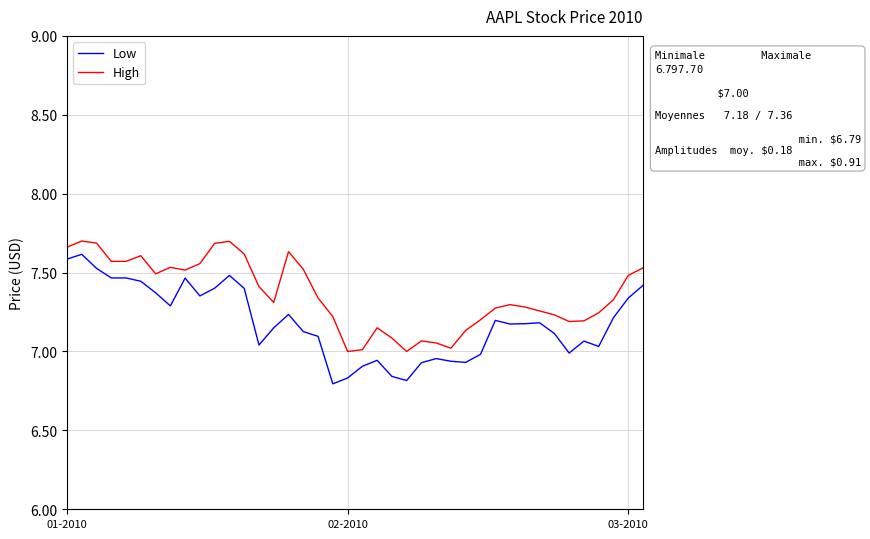

Which series has the largest total across all categories?

High